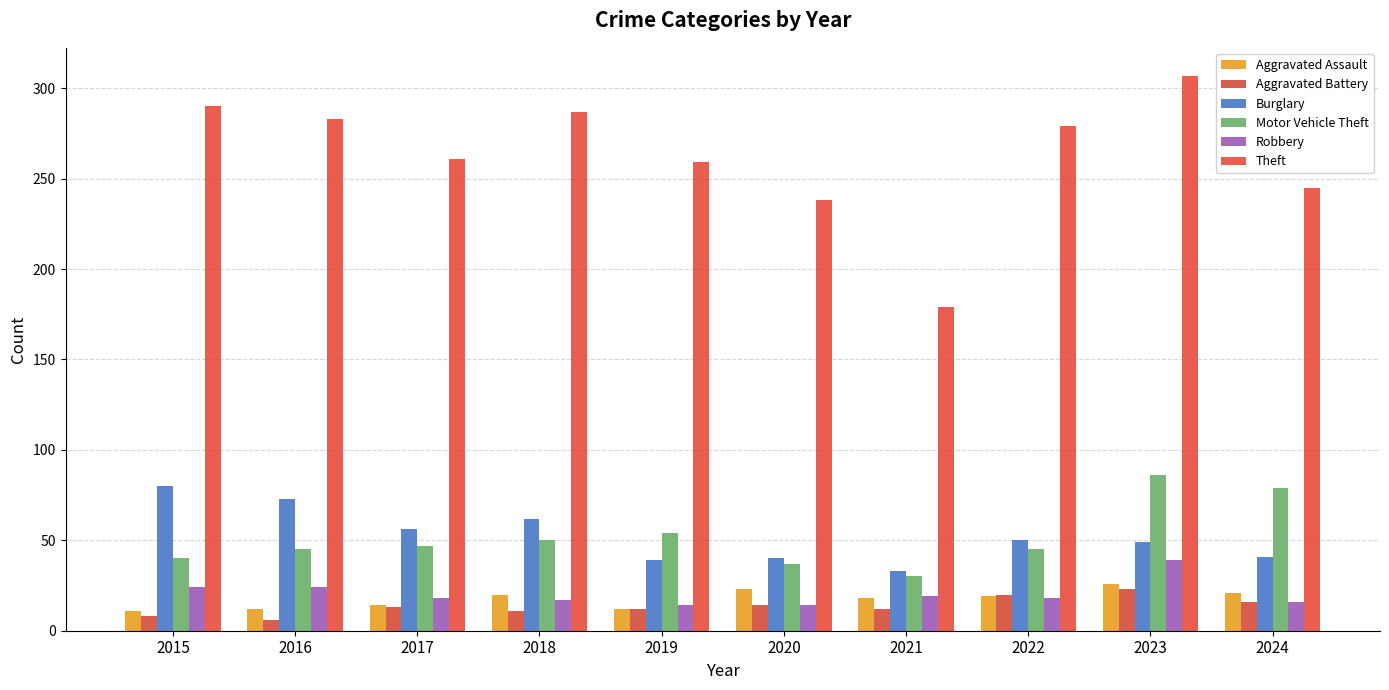

True or false: Aggravated Assault has a value of 21 at 2024.

True